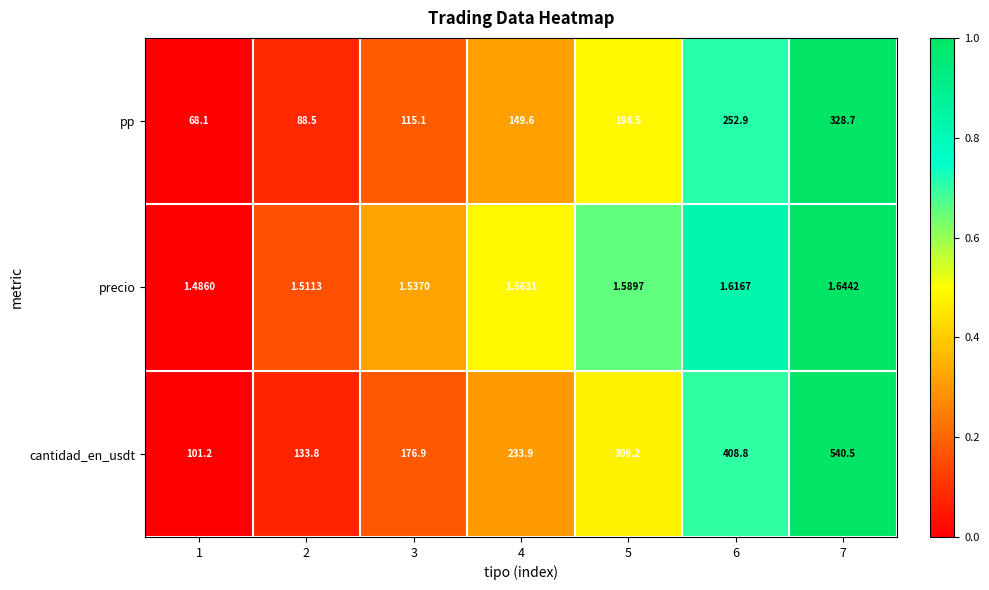

Is the value of pp at 4 greater than the value of precio at 5?

Yes